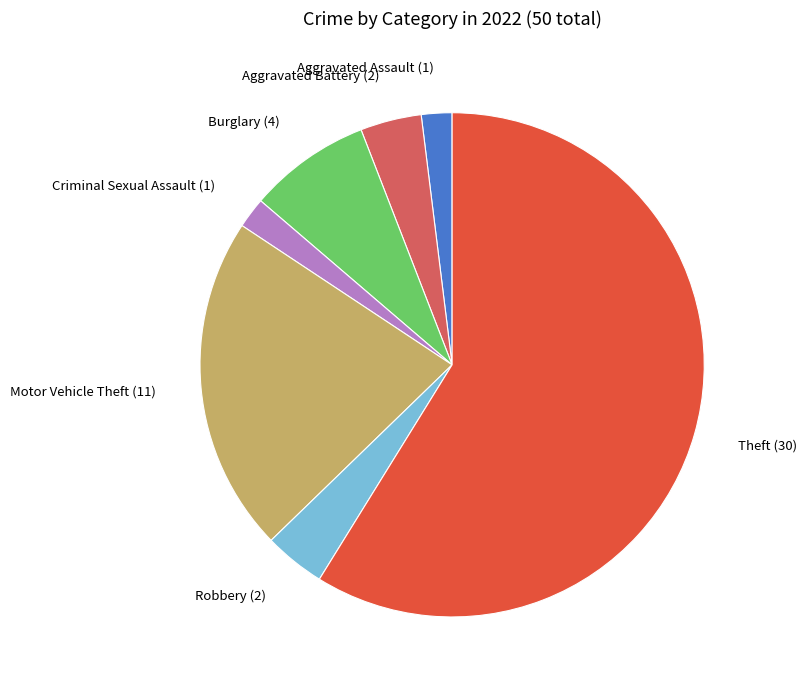

Approximately how many times larger is the value at Criminal Sexual Assault compared to Aggravated Assault?

1.0